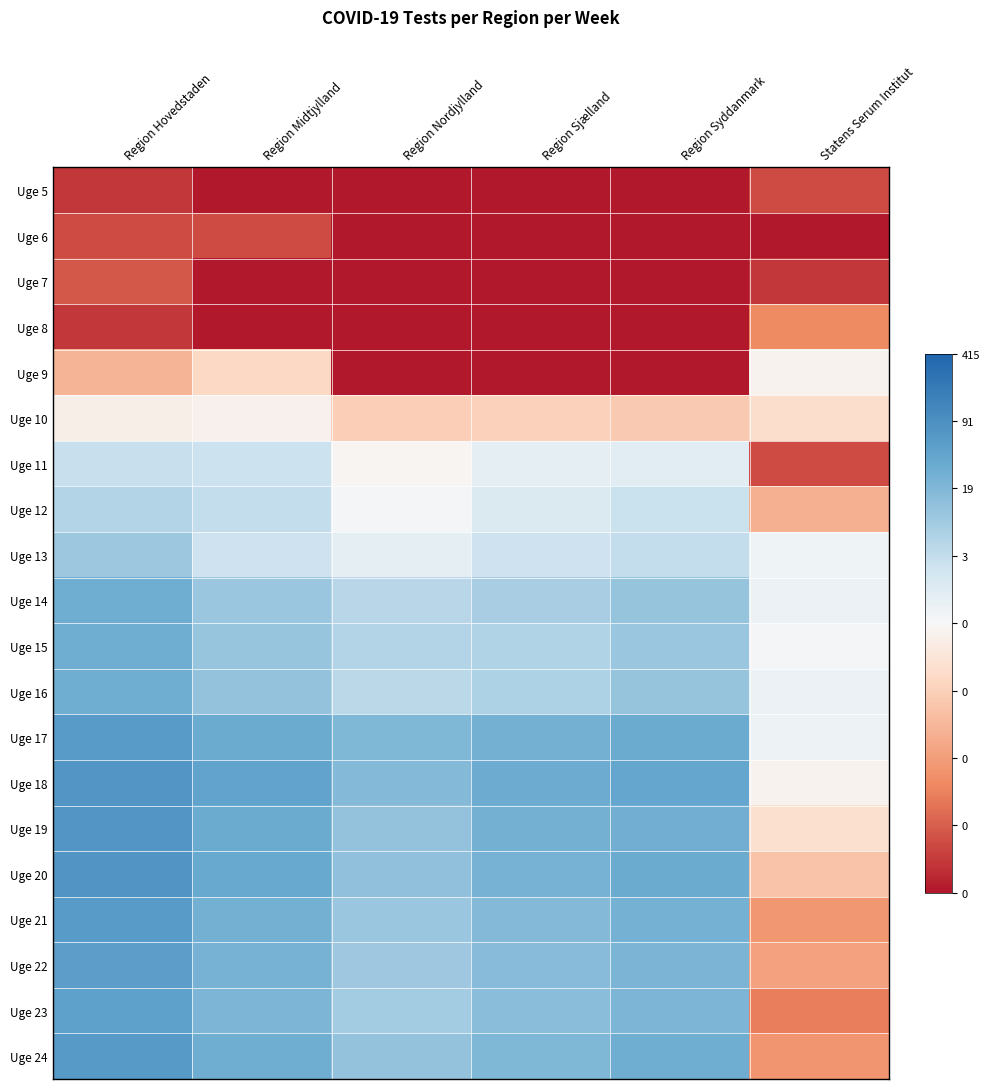

Count the number of categories in the chart.

6